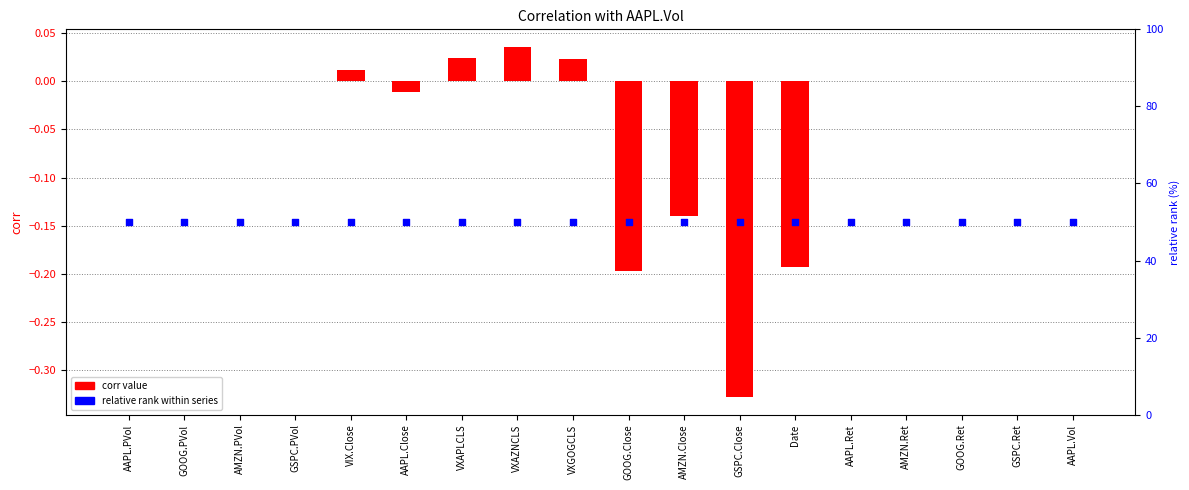

Which series reaches the minimum Y coordinate?

corr